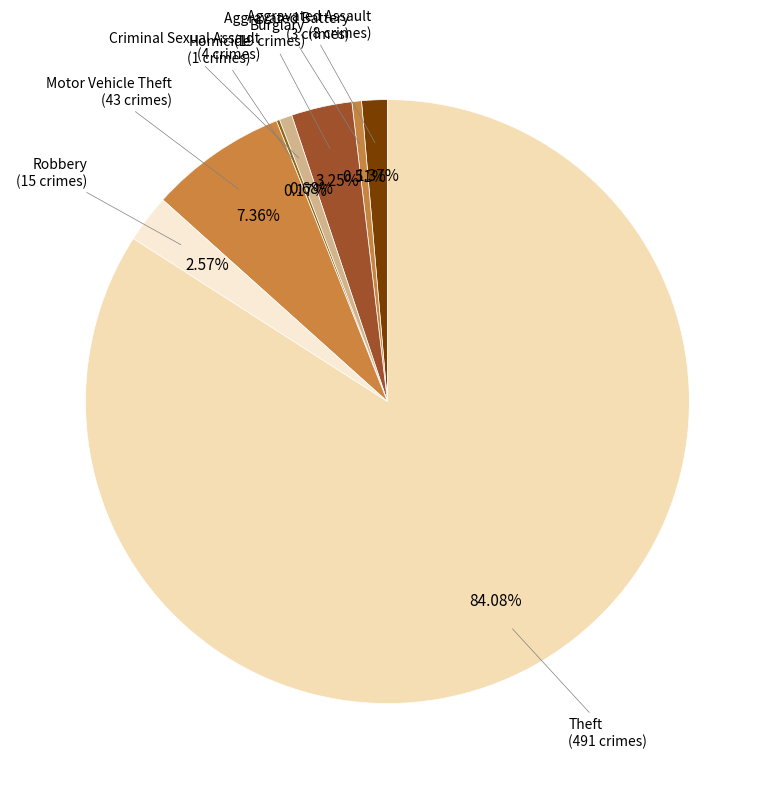

Which category has the biggest portion of the pie?

Theft